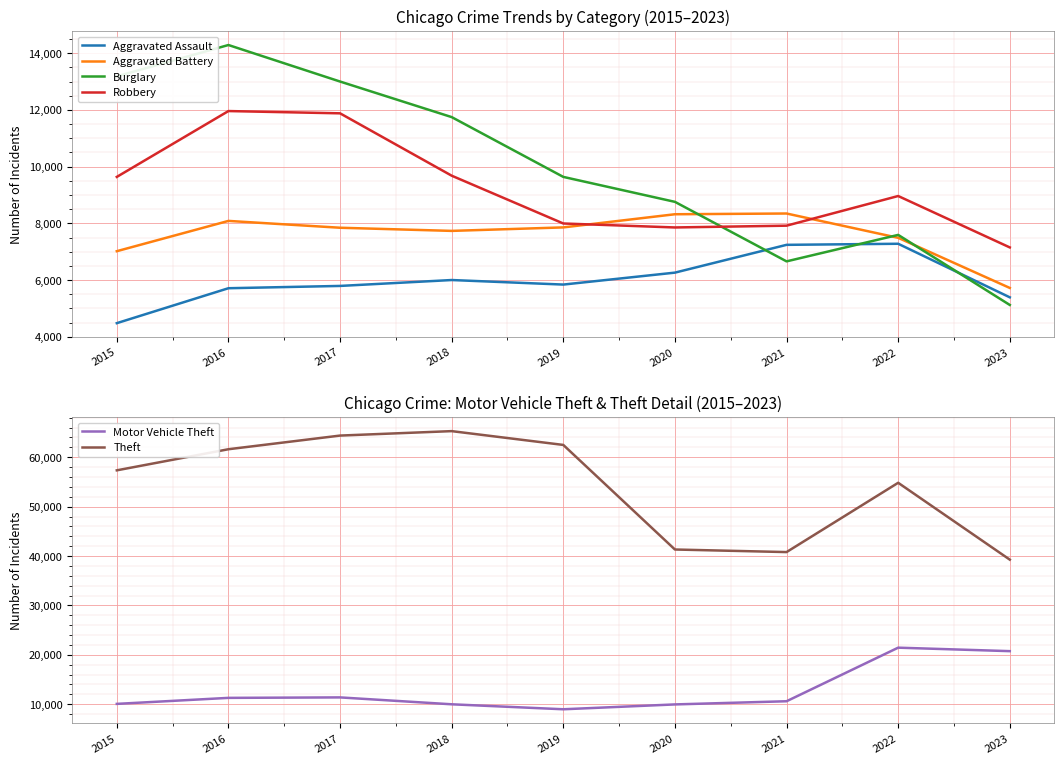

What is the difference between the Aggravated Assault values at 2022 and 2018?

1279